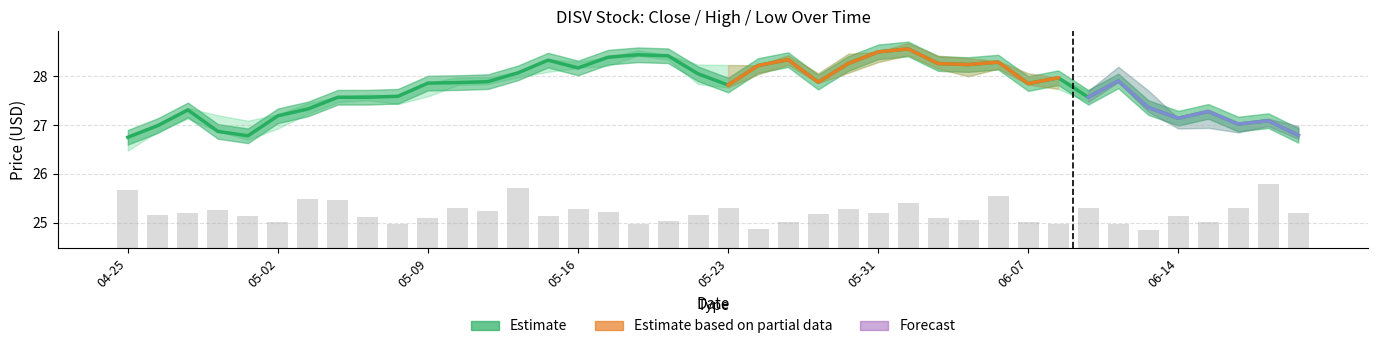

Which series changed the most between 2024-05-22 and 2024-05-24?

Volume